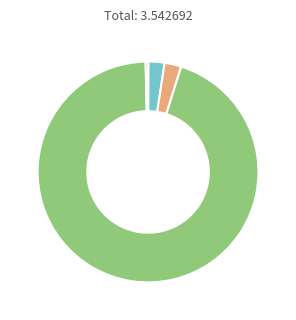

Count the number of slices in the pie.

5